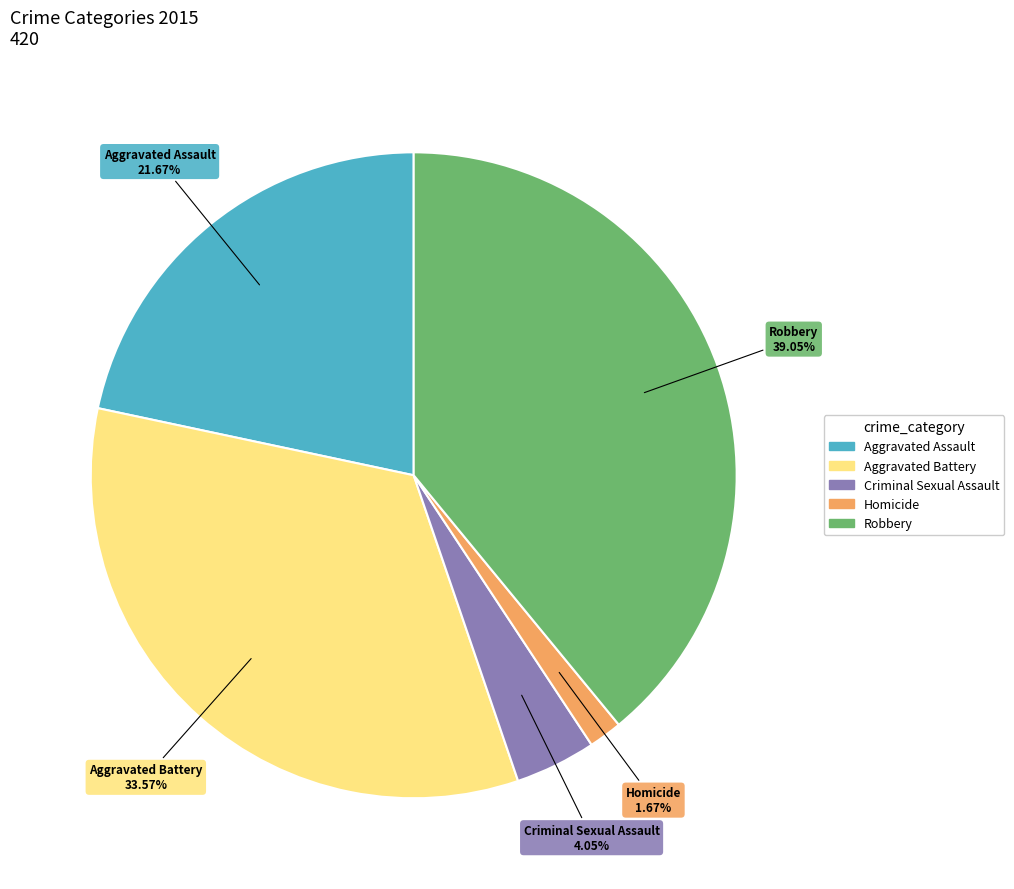

Approximately how many times larger is the value at Aggravated Assault compared to Aggravated Battery?

0.6